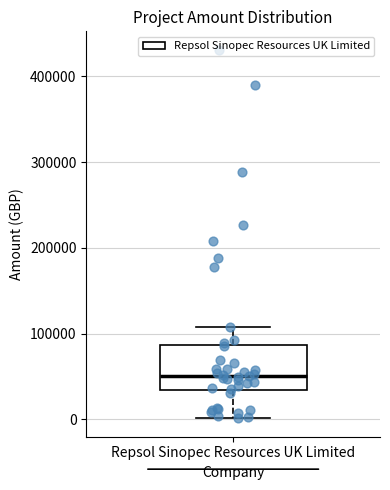

Transcribe this box plot: give where the median line is, the range the box spans, and where the two whiskers end, as read against the y-axis. The values are not printed on the chart, so give them approximately, as read against the axis.

median 50000, box 30000 to 90000, whiskers 0 to 110000